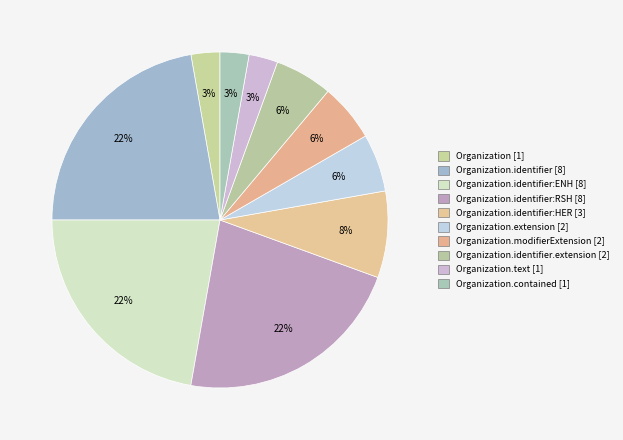

Which category has the smallest portion of the pie?

Organization